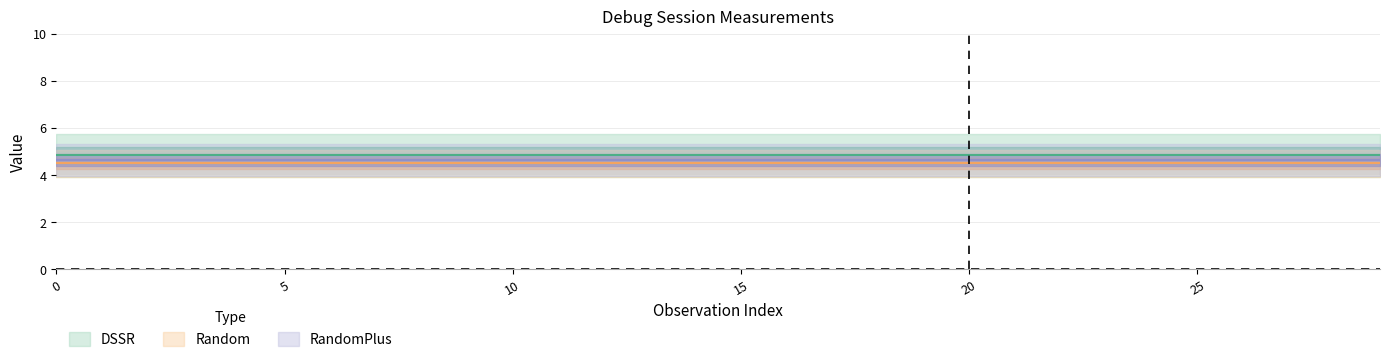

What is the value of the Random point at the 2nd from the left?

4